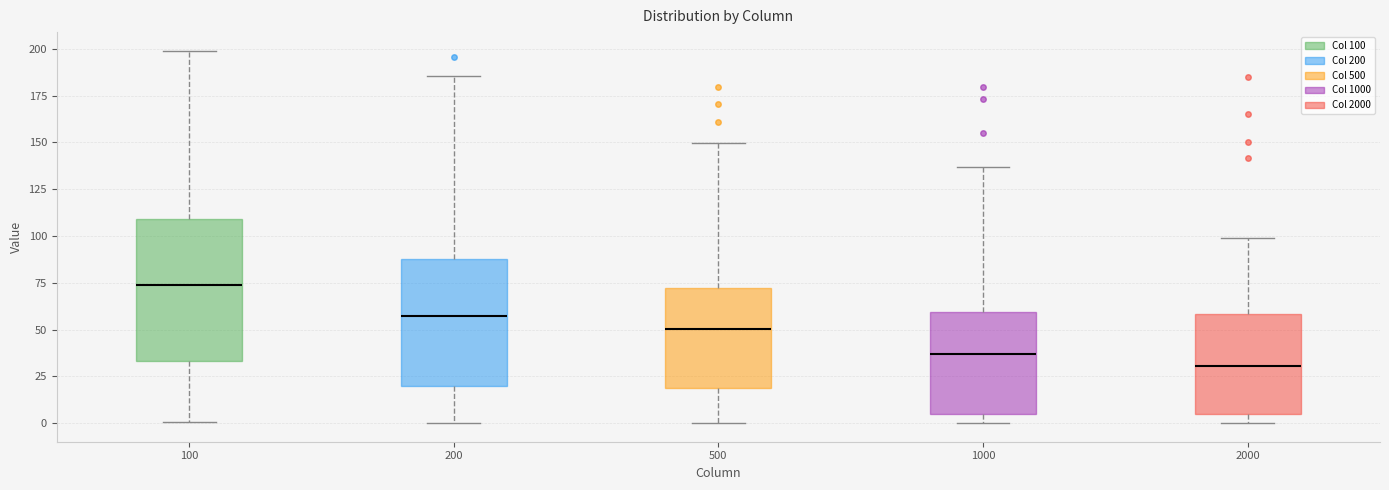

Reading left to right, transcribe this box plot: for each box, give where its median line is, the range the box spans, and where its two whiskers end, as read against the y-axis. The values are not printed on the chart, so give them approximately, as read against the axis.

100: median 75, box 35 to 110, whiskers 0 to 200
200: median 55, box 20 to 90, whiskers 0 to 185
500: median 50, box 20 to 70, whiskers 0 to 150
1000: median 35, box 5 to 60, whiskers 0 to 135
2000: median 30, box 5 to 60, whiskers 0 to 100